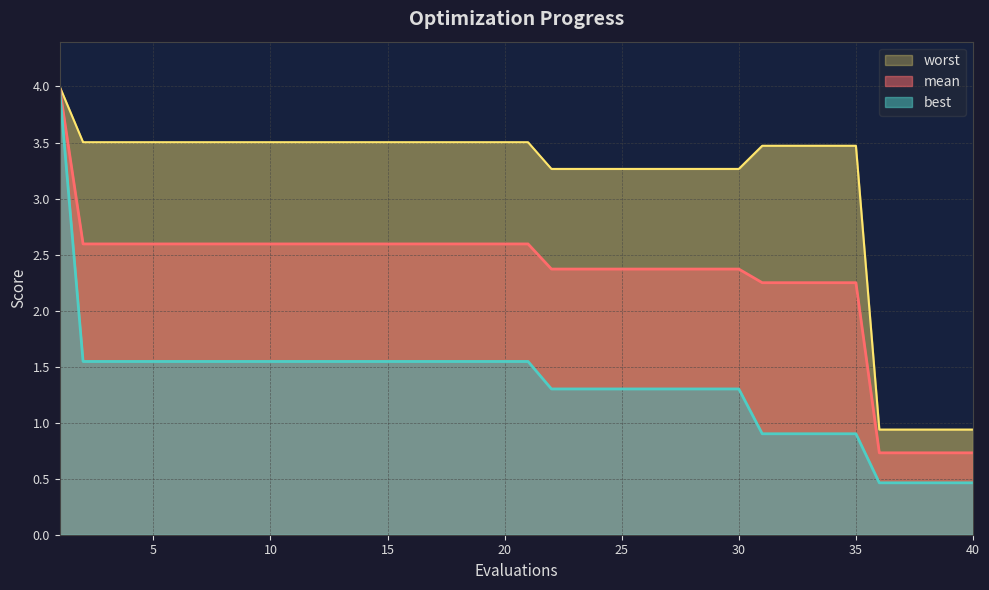

At which label does best reach its minimum?

36